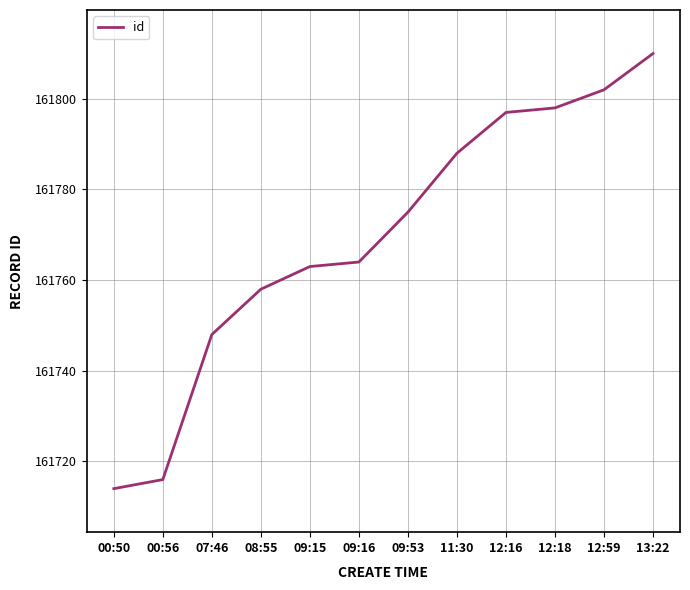

Read the value at 12:16.

161797